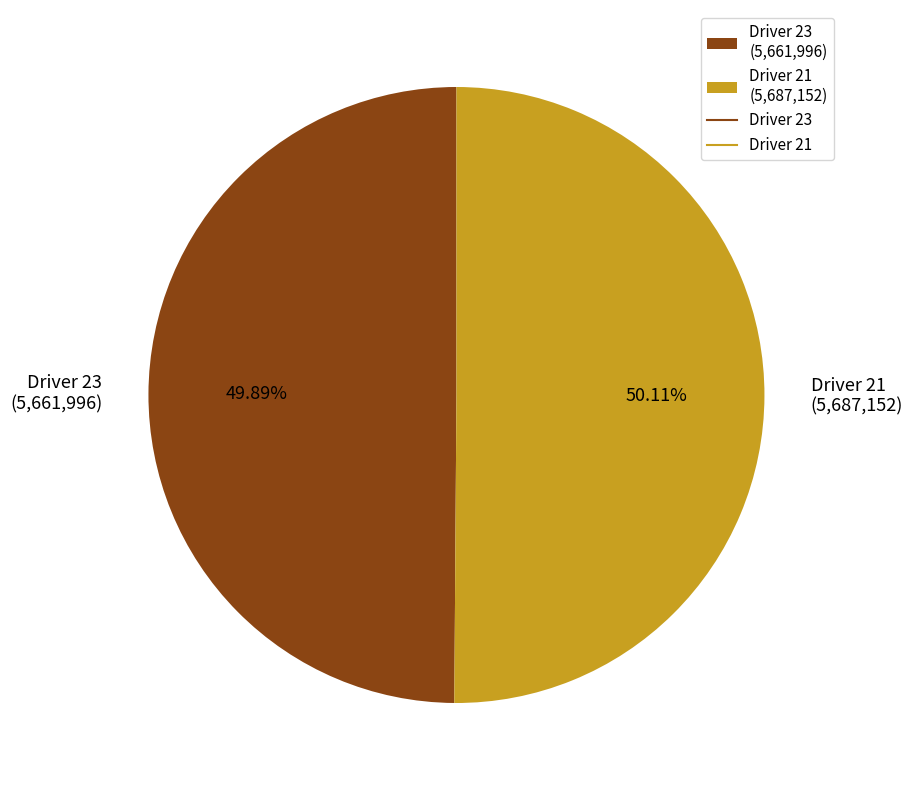

Approximately how many times larger is the value at Driver 21 (5,687,152) compared to Driver 23 (5,661,996)?

1.0